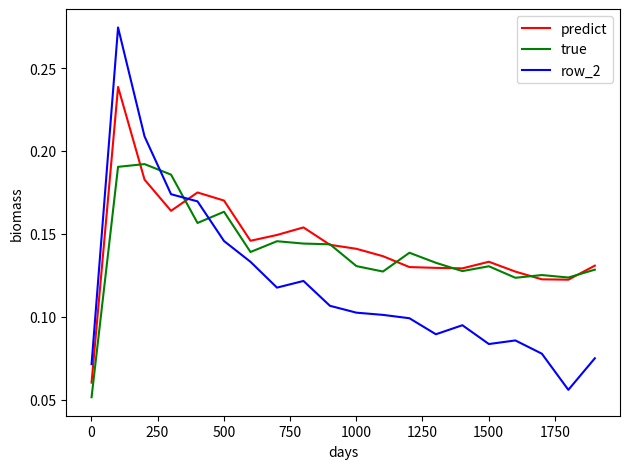

Is this an area chart (filled region under the line)?

No